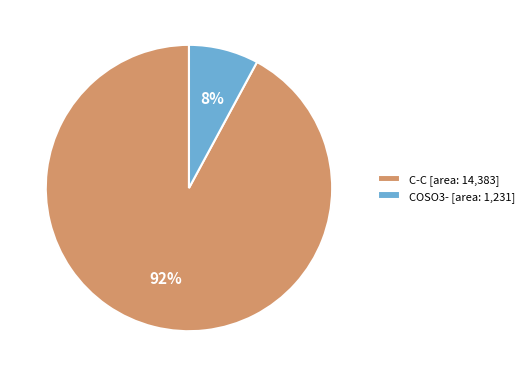

Is the sum of COSO3- [area: 1,231] and C-C [area: 14,383] greater than half?

Yes